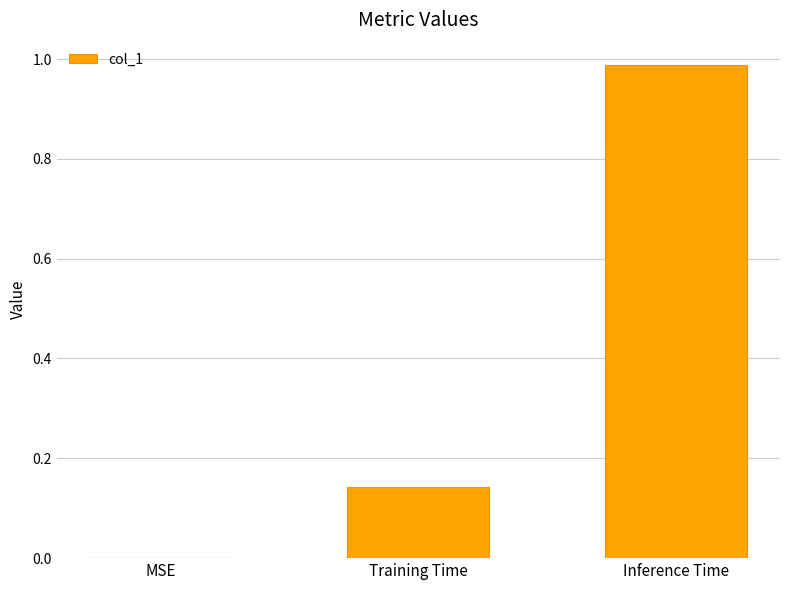

What is the sum of all values?

1.1